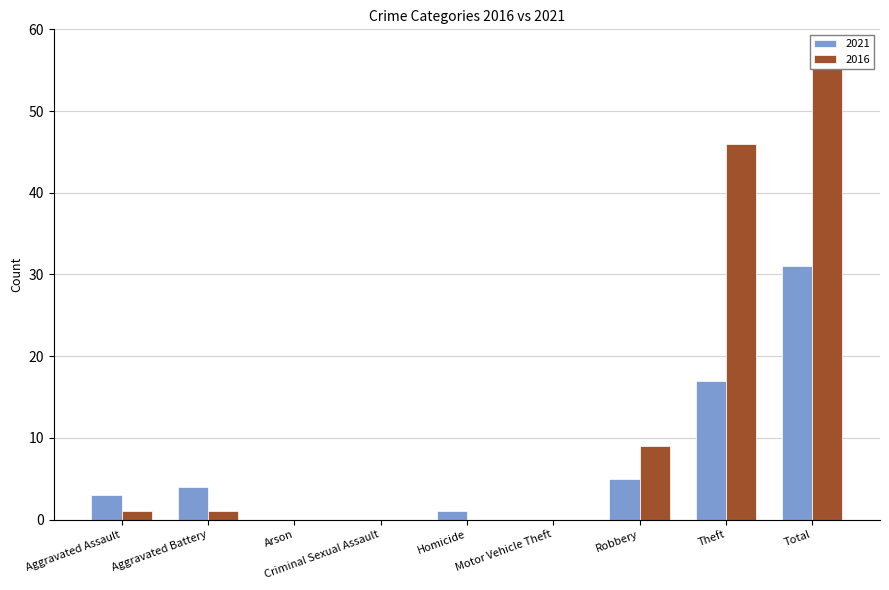

What are all the series names shown in the legend?

2021, 2016